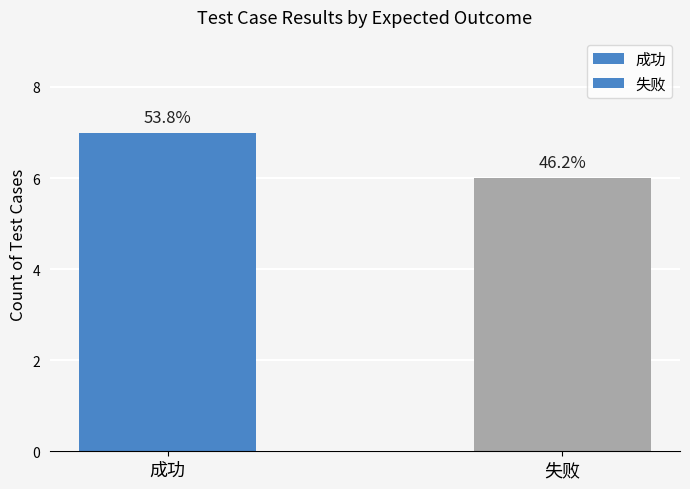

Does the chart contain stacked bars?

No